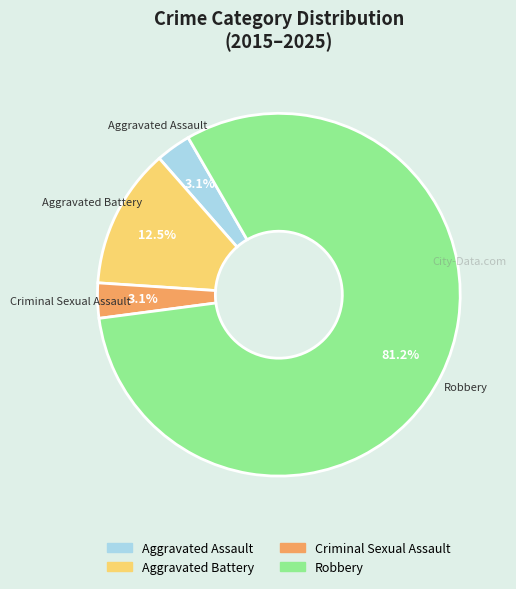

What is the majority slice?

Robbery